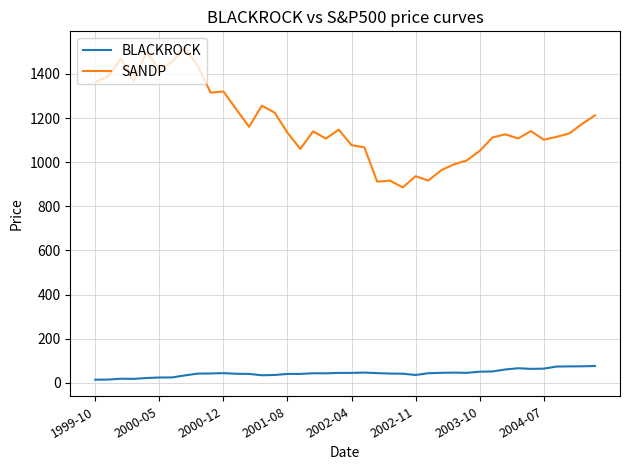

Which series has the largest range (max minus min)?

SANDP